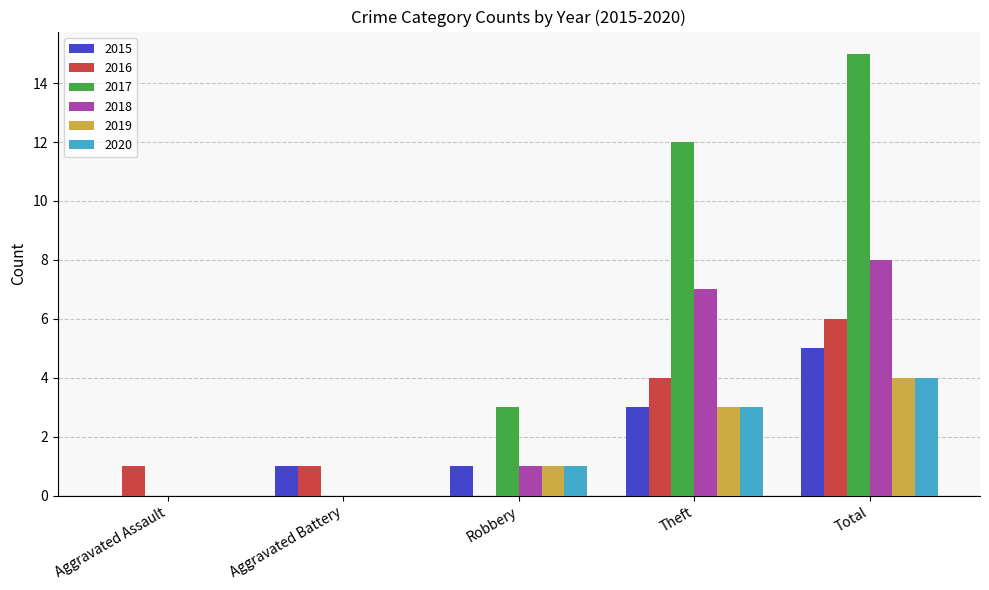

What are all the series names shown in the legend?

2015, 2016, 2017, 2018, 2019, 2020